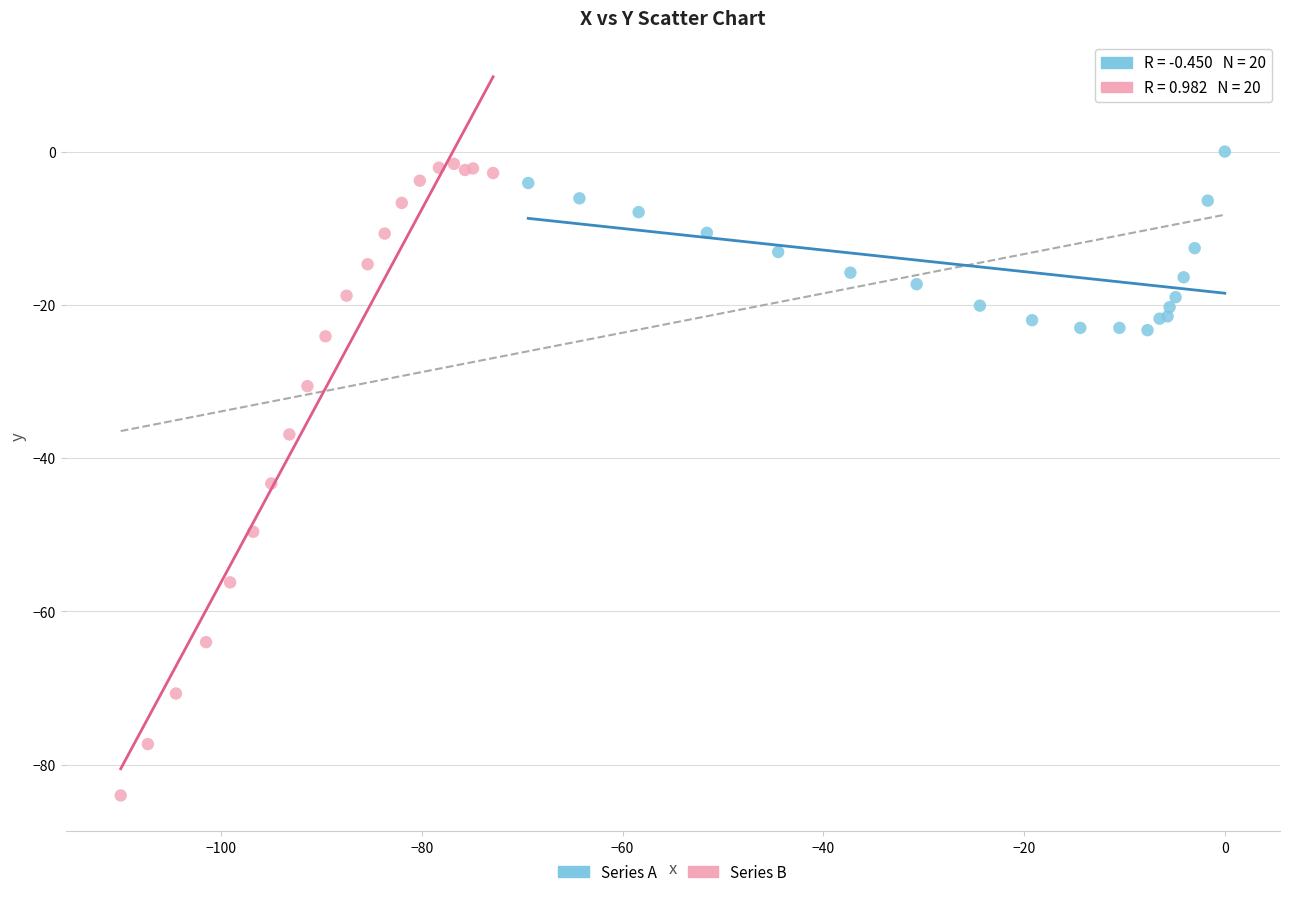

Which series contains the lowest Y value?

Series B